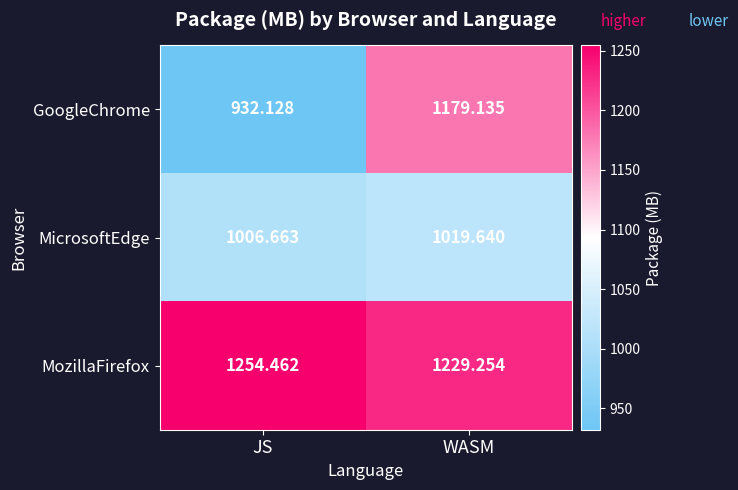

Which series has the largest total across all categories?

MozillaFirefox